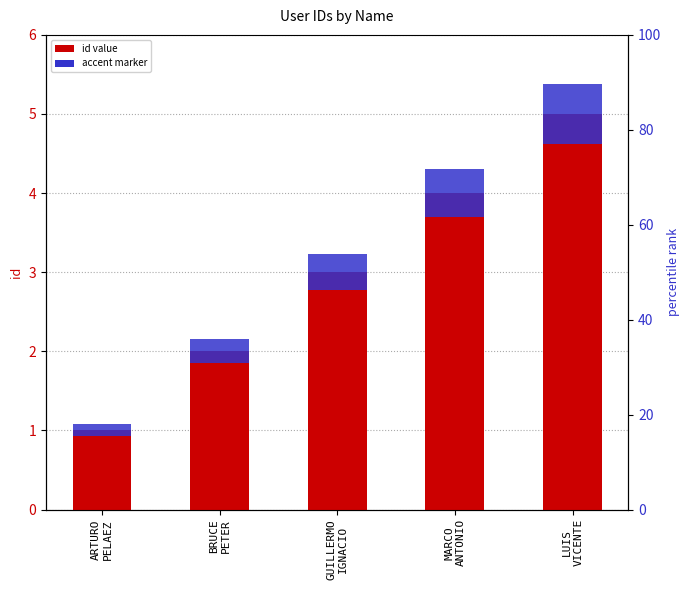

The value of accent at LUIS
VICENTE is 0.8. True or false?

True